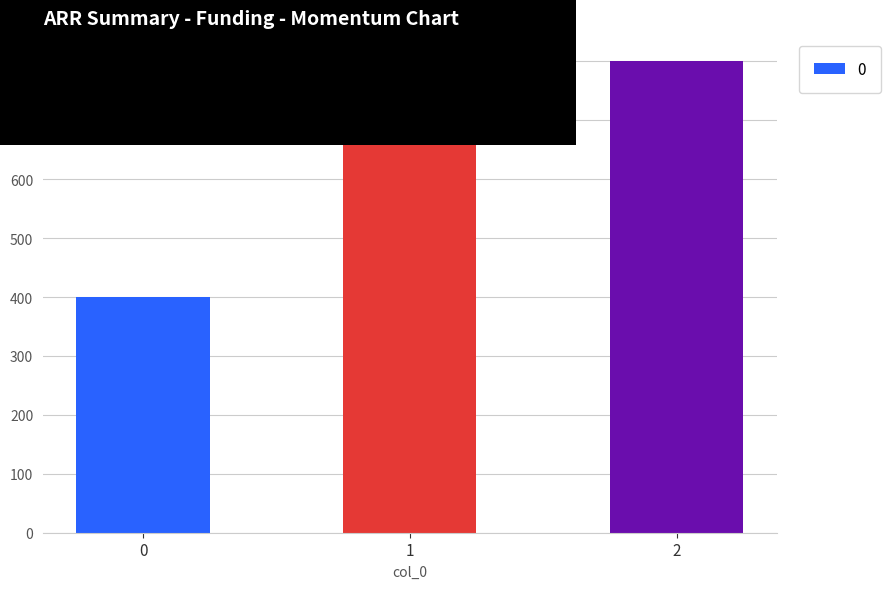

What is the change in value from 0 to 2?

+400